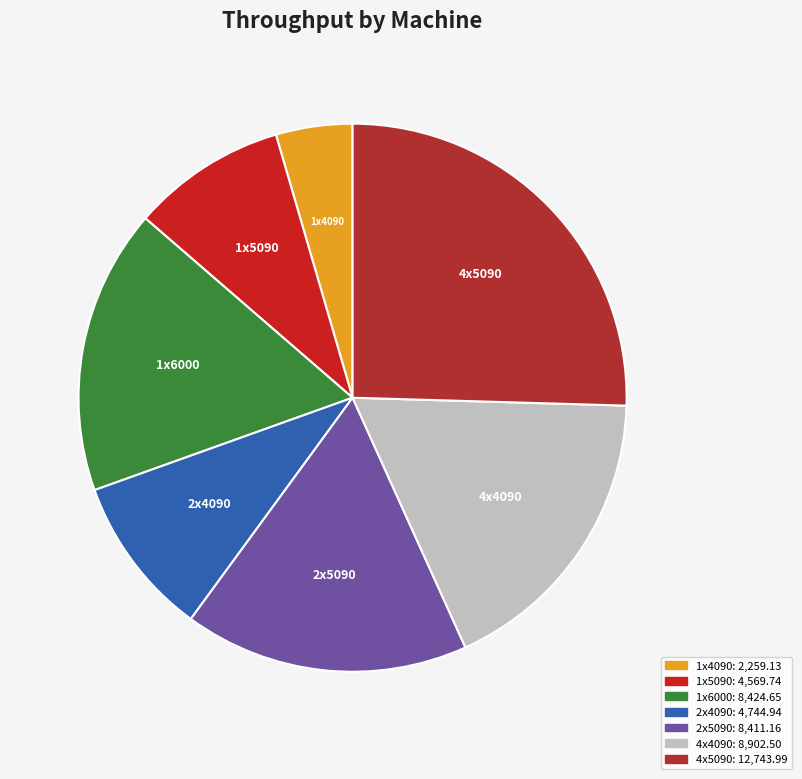

Is there a majority slice in this chart?

No